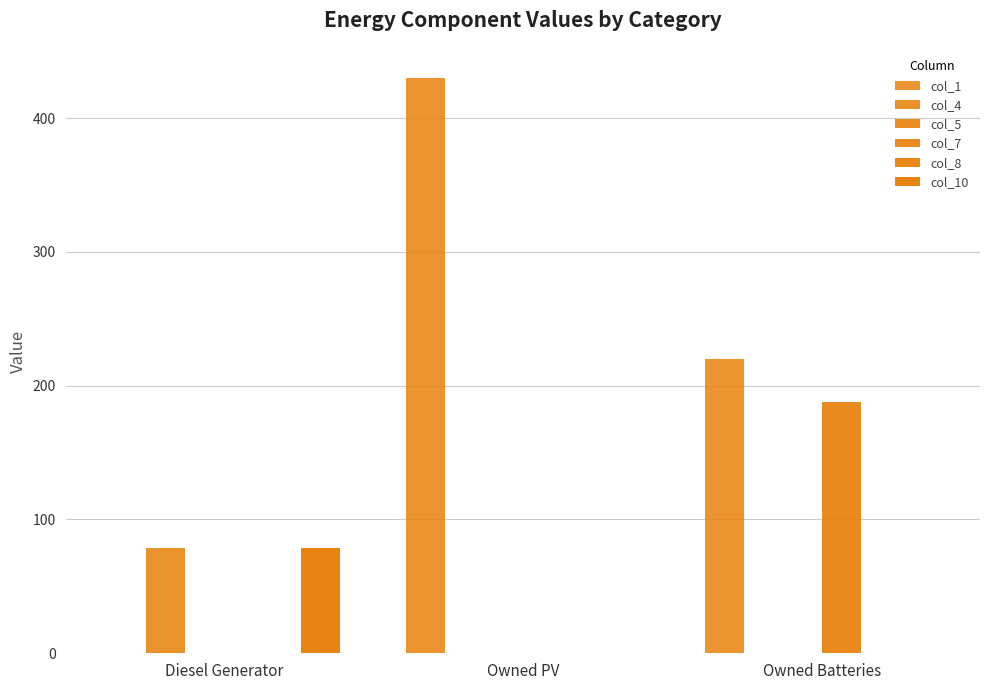

The value of col_7 at Diesel Generator is -121. True or false?

False